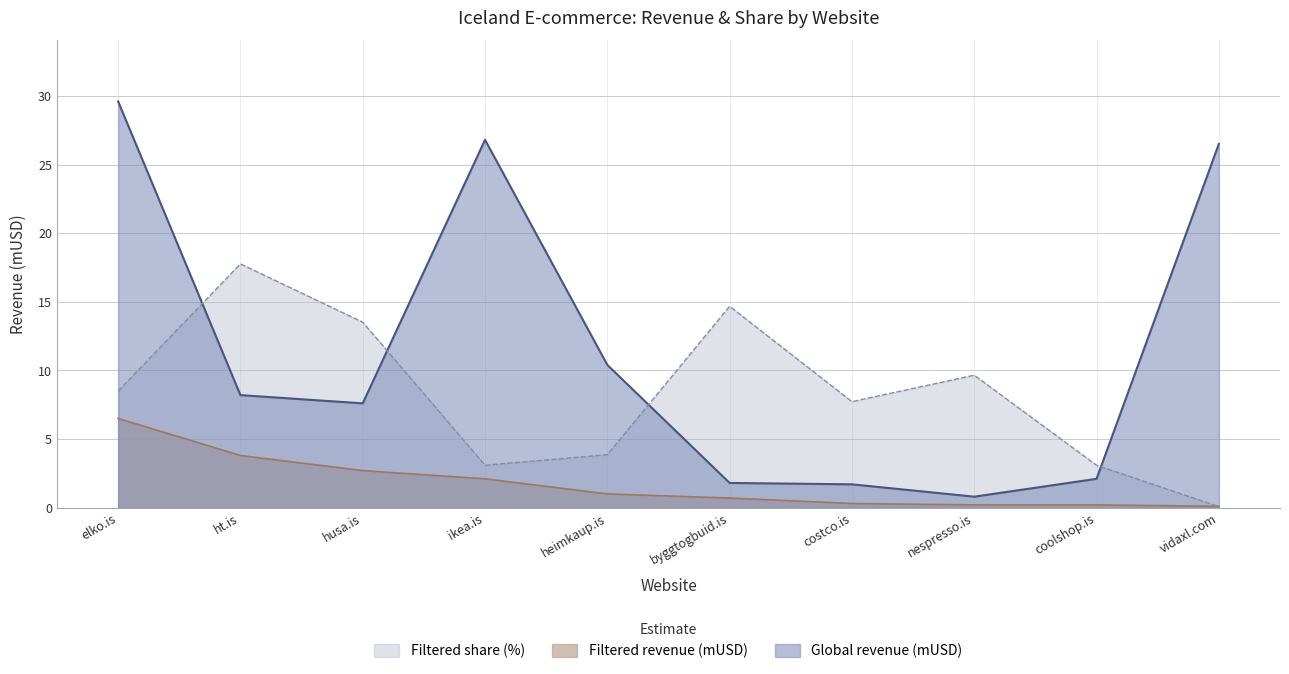

List the labels in order of Filtered revenue (mUSD) value, largest first.

elko.is, ht.is, husa.is, ikea.is, heimkaup.is, byggtogbuid.is, costco.is, nespresso.is, coolshop.is, vidaxl.com